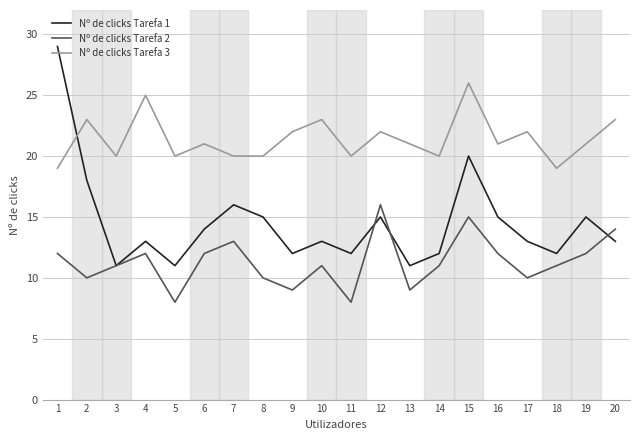

The value of Nº de clicks Tarefa 3 at 4 is 25. True or false?

True